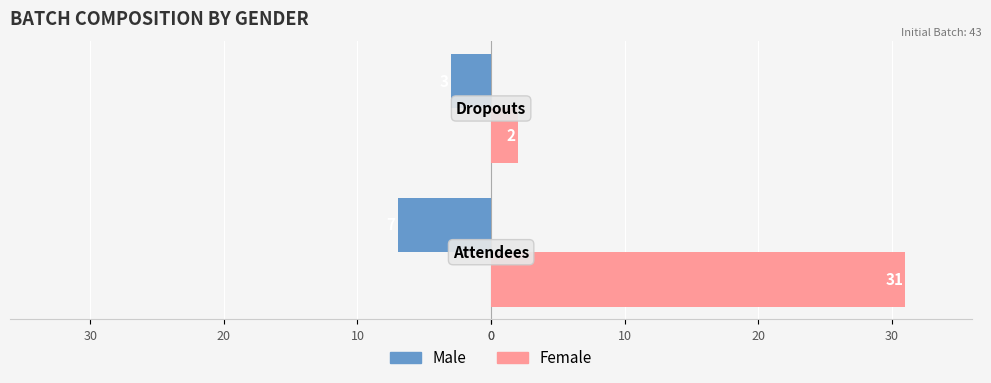

What are all the series names shown in the legend?

Male, Female